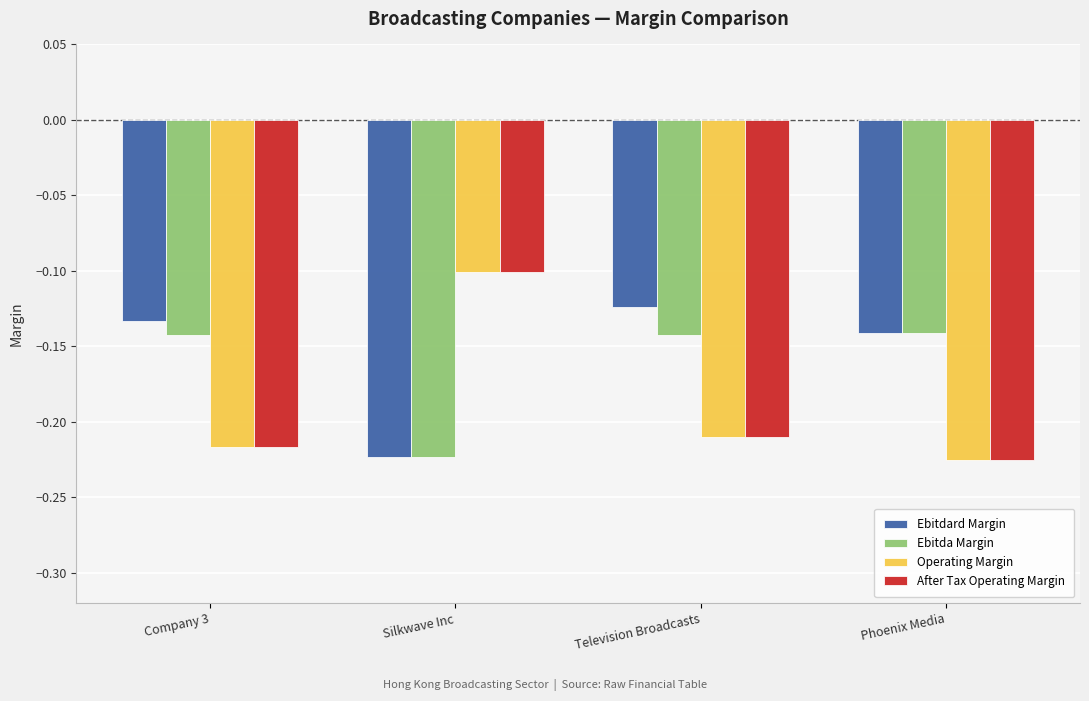

Is the value of After Tax Operating Margin at Silkwave Inc greater than the value of Operating Margin at Phoenix Media?

Yes